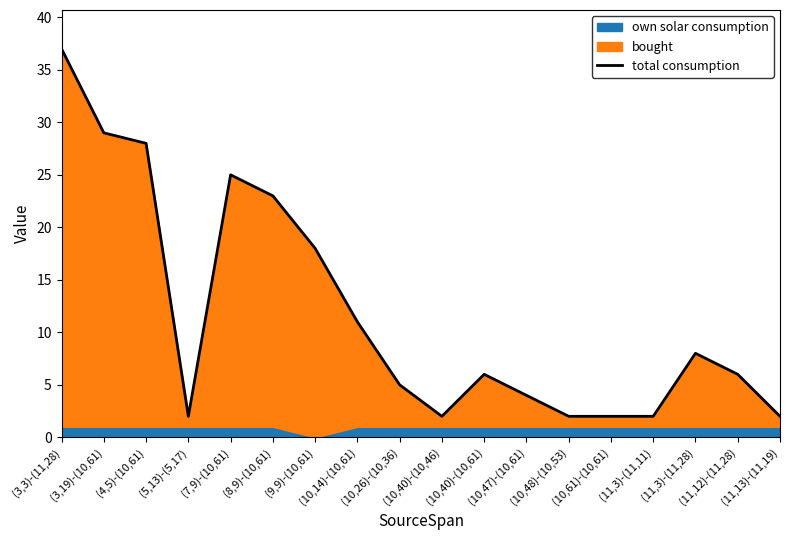

Where does the data first go above 6?

(3,3)-(11,28)